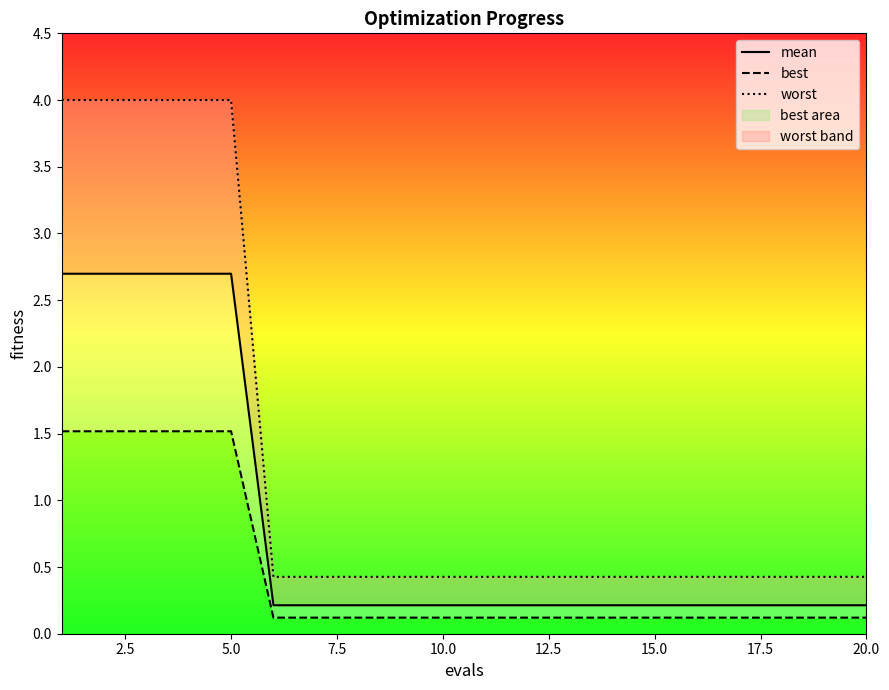

What is the value of the worst point at the 11th from the left?

0.4